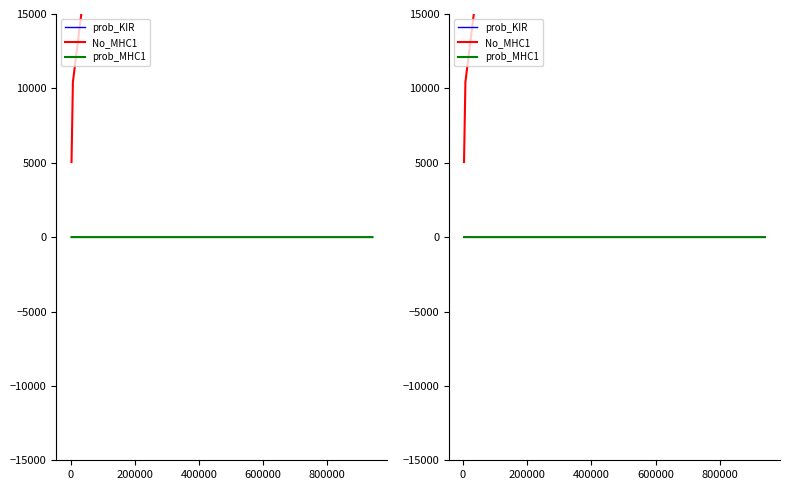

What is the value of the prob_KIR point at the 1st from the left?

0.2